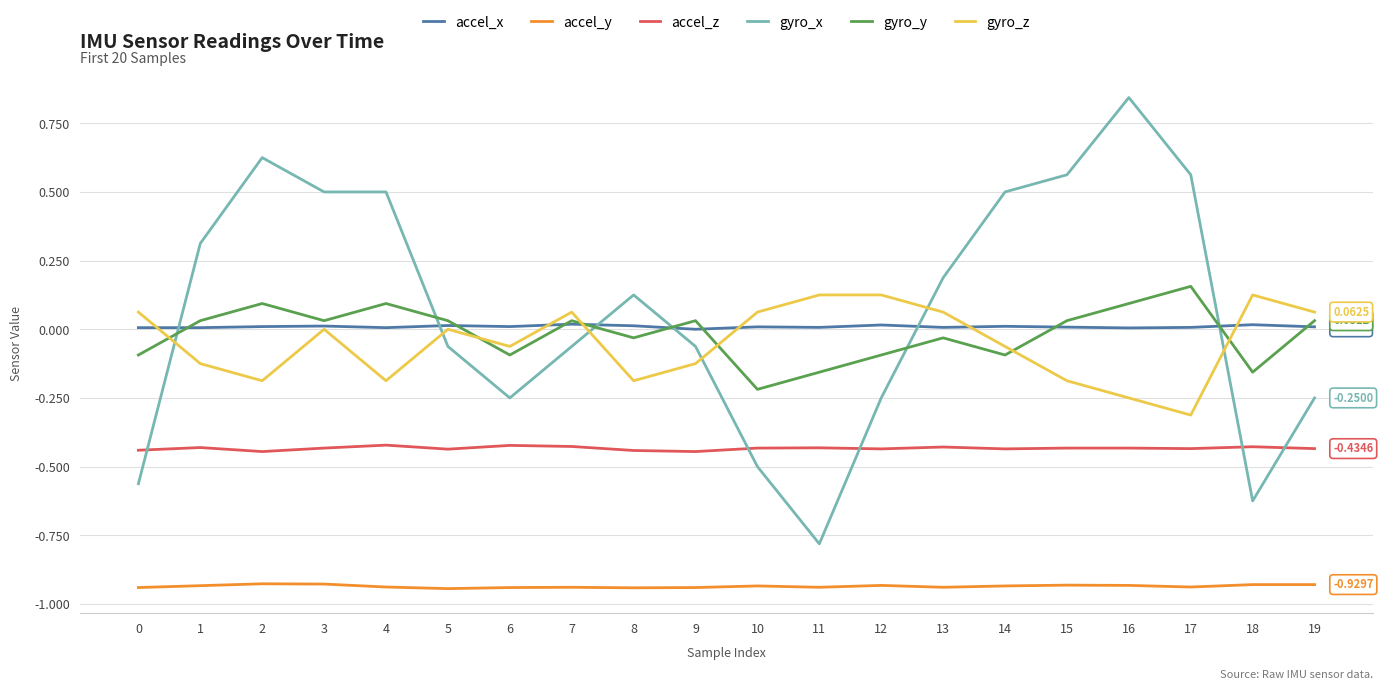

At 17, list the series in order from largest to smallest.

gyro_x, gyro_y, accel_x, gyro_z, accel_z, accel_y